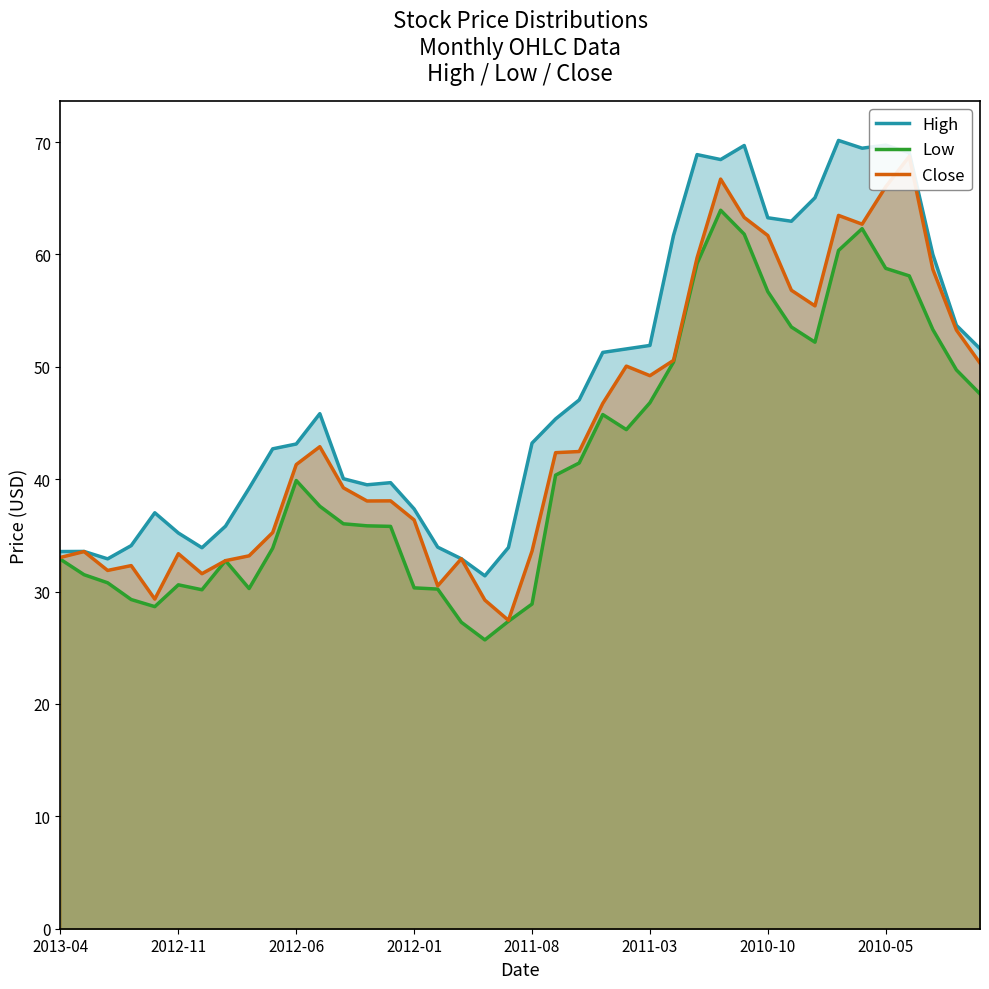

True or false: High has more than 0 points higher than both neighbors.

True